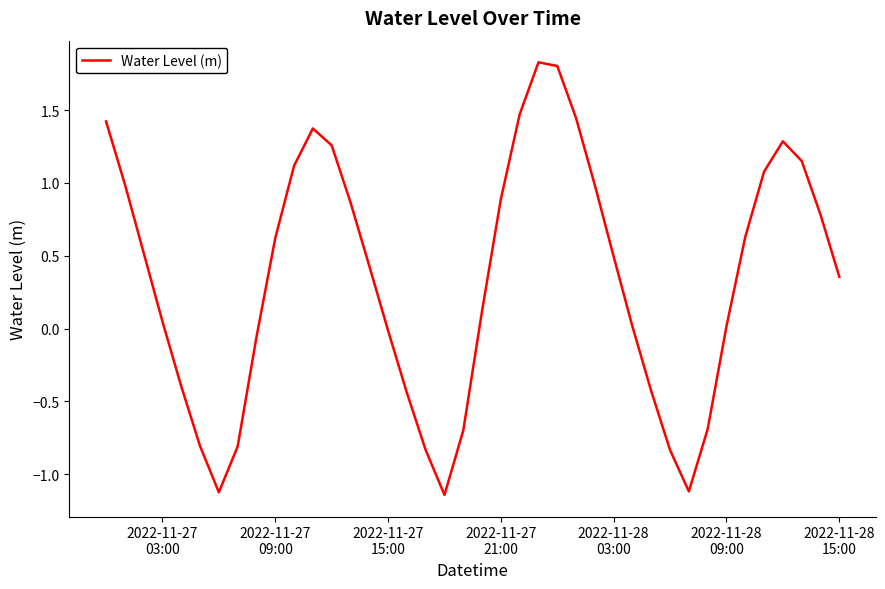

How many lines are shown in the chart?

1